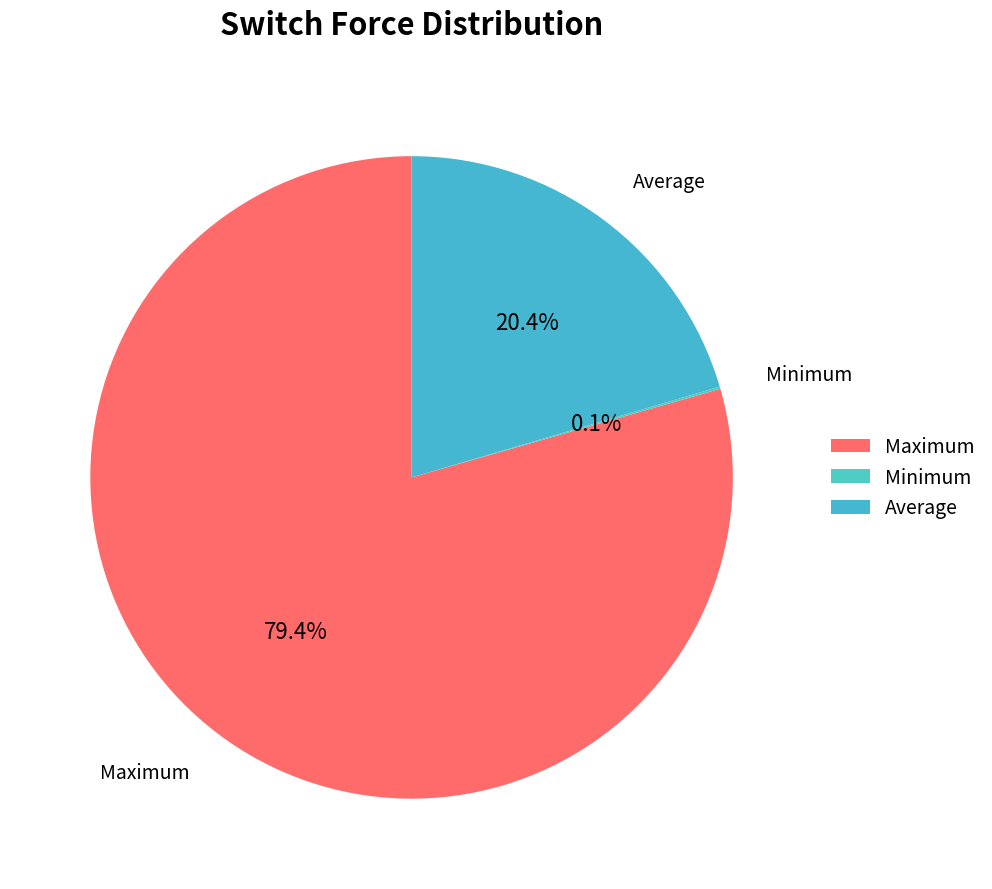

Approximately how many times larger is the value at Maximum compared to Average?

3.9